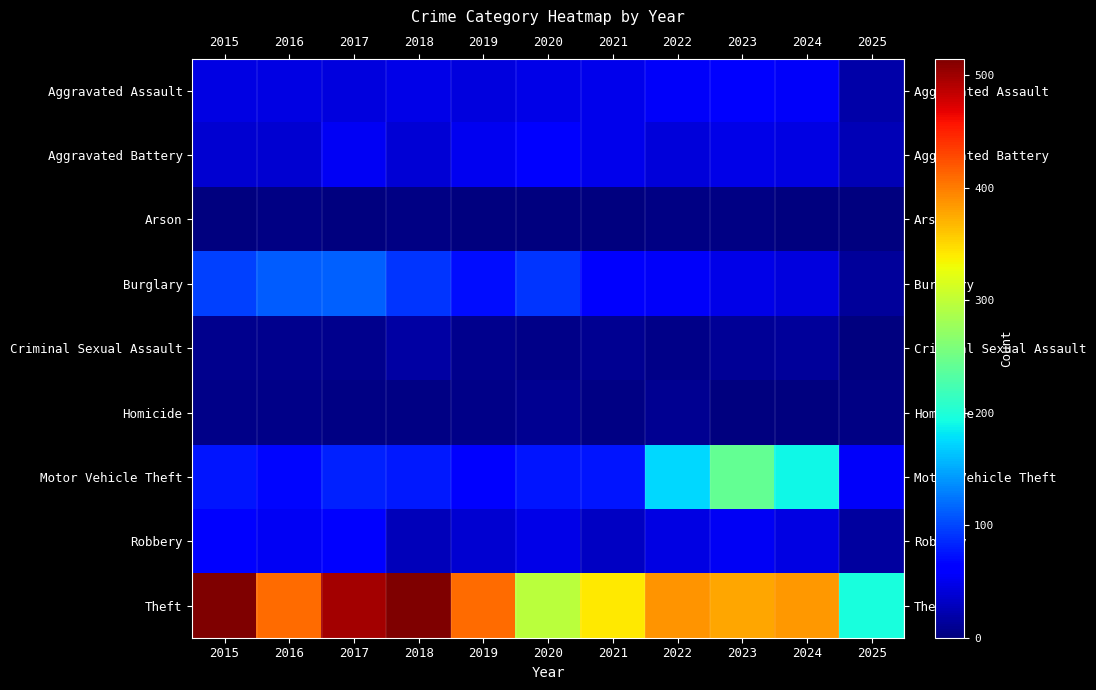

At which category is the sum across all series the highest?

2017